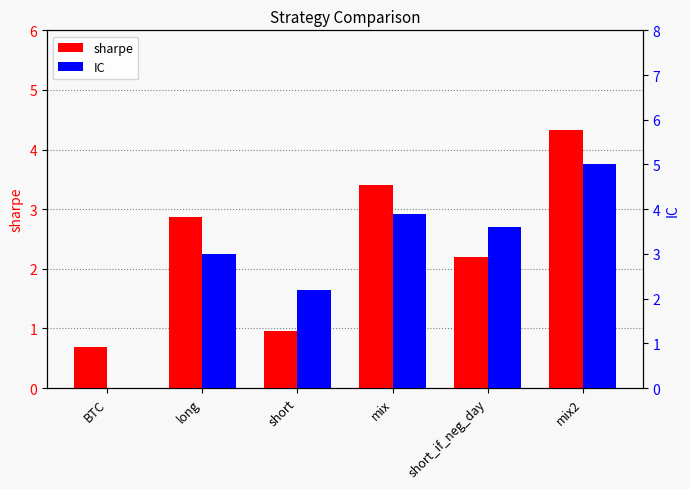

Reading right to left, list all the values displayed in this chart.

sharpe: 4.3	2.2	3.4	0.9	2.9	0.7
IC: 5.0	3.6	3.9	2.2	3.0	0.0